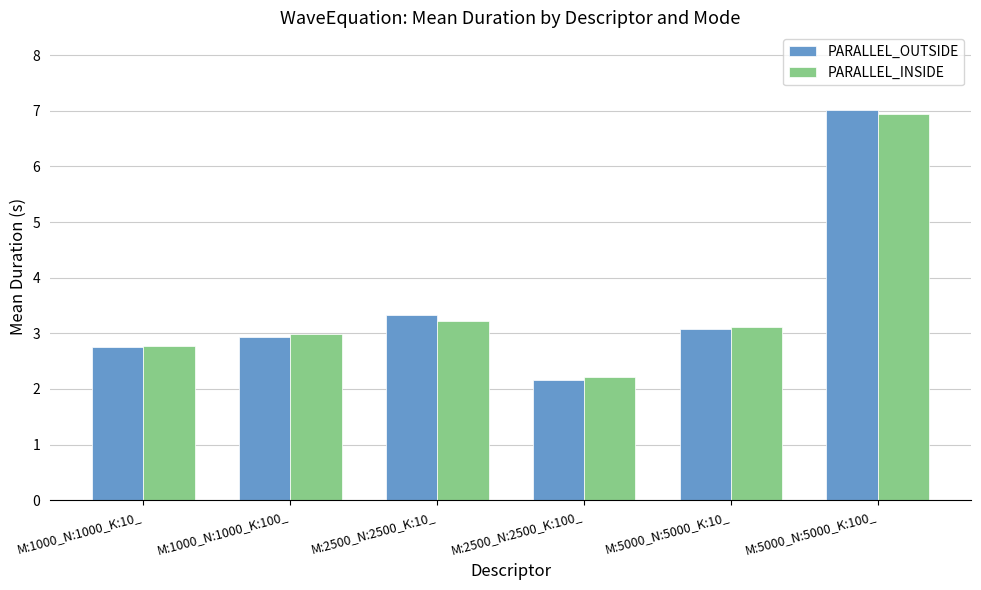

What is the label of the 4th bar from the right?

M:2500_N:2500_K:10_